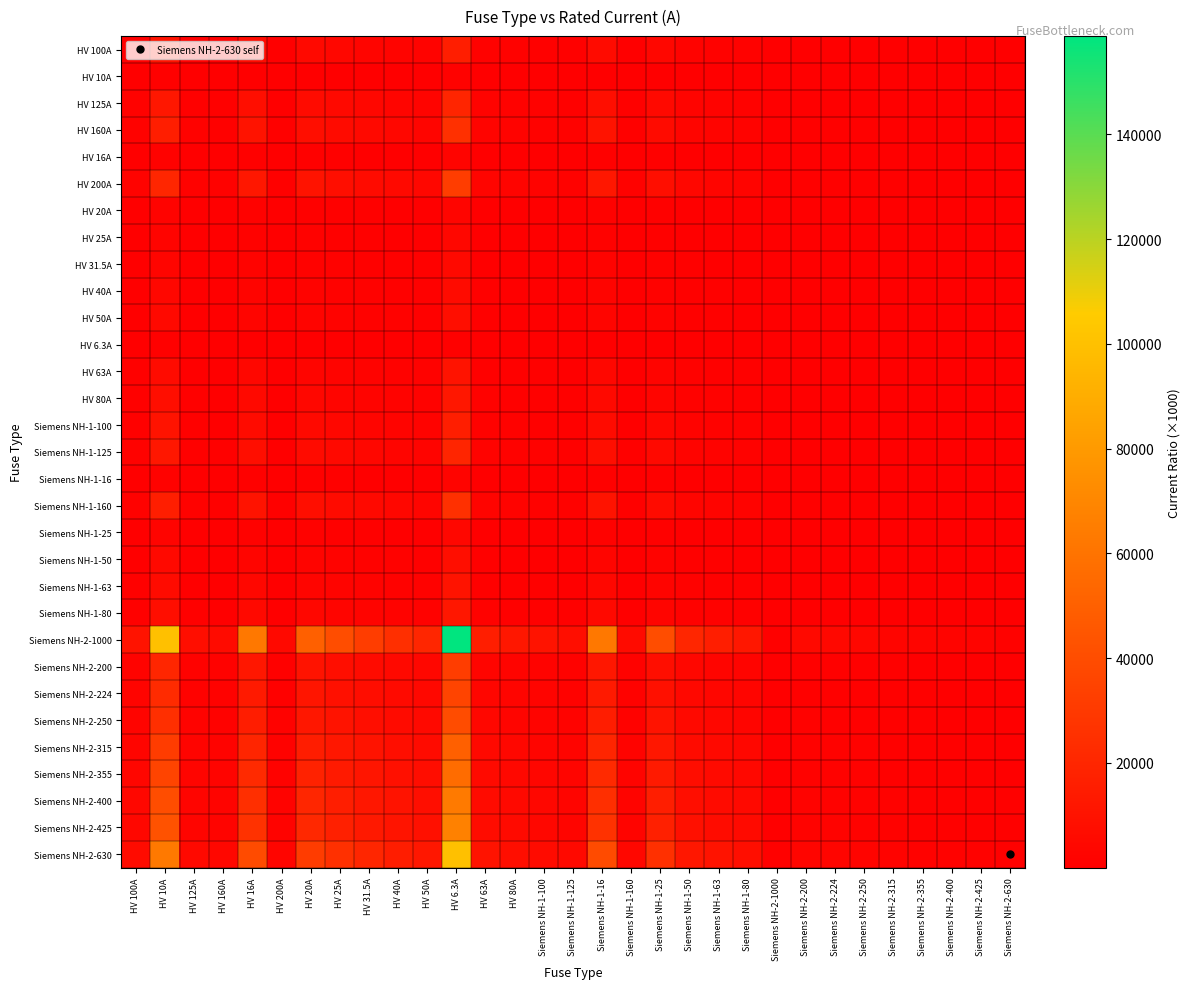

Reading left to right, extract all data points from this chart.

HV 100A: HV 100A=1000.0	HV 10A=10000.0	HV 125A=800.0	HV 160A=625.0	HV 16A=6250.0	HV 200A=500.0	HV 20A=5000.0	HV 25A=4000.0	HV 31.5A=3174.6	HV 40A=2500.0	HV 50A=2000.0	HV 6.3A=15873.0	HV 63A=1587.3	HV 80A=1250.0	Siemens NH-1-100=1000.0	Siemens NH-1-125=800.0	Siemens NH-1-16=6250.0	Siemens NH-1-160=625.0	Siemens NH-1-25=4000.0	Siemens NH-1-50=2000.0	Siemens NH-1-63=1587.3	Siemens NH-1-80=1250.0	Siemens NH-2-1000=100.0	Siemens NH-2-200=500.0	Siemens NH-2-224=446.4	Siemens NH-2-250=400.0	Siemens NH-2-315=317.5	Siemens NH-2-355=281.7	Siemens NH-2-400=250.0	Siemens NH-2-425=235.3	Siemens NH-2-630=158.7
HV 10A: HV 100A=100.0	HV 10A=1000.0	HV 125A=80.0	HV 160A=62.5	HV 16A=625.0	HV 200A=50.0	HV 20A=500.0	HV 25A=400.0	HV 31.5A=317.5	HV 40A=250.0	HV 50A=200.0	HV 6.3A=1587.3	HV 63A=158.7	HV 80A=125.0	Siemens NH-1-100=100.0	Siemens NH-1-125=80.0	Siemens NH-1-16=625.0	Siemens NH-1-160=62.5	Siemens NH-1-25=400.0	Siemens NH-1-50=200.0	Siemens NH-1-63=158.7	Siemens NH-1-80=125.0	Siemens NH-2-1000=10.0	Siemens NH-2-200=50.0	Siemens NH-2-224=44.6	Siemens NH-2-250=40.0	Siemens NH-2-315=31.7	Siemens NH-2-355=28.2	Siemens NH-2-400=25.0	Siemens NH-2-425=23.5	Siemens NH-2-630=15.9
HV 125A: HV 100A=1250.0	HV 10A=12500.0	HV 125A=1000.0	HV 160A=781.2	HV 16A=7812.5	HV 200A=625.0	HV 20A=6250.0	HV 25A=5000.0	HV 31.5A=3968.3	HV 40A=3125.0	HV 50A=2500.0	HV 6.3A=19841.3	HV 63A=1984.1	HV 80A=1562.5	Siemens NH-1-100=1250.0	Siemens NH-1-125=1000.0	Siemens NH-1-16=7812.5	Siemens NH-1-160=781.2	Siemens NH-1-25=5000.0	Siemens NH-1-50=2500.0	Siemens NH-1-63=1984.1	Siemens NH-1-80=1562.5	Siemens NH-2-1000=125.0	Siemens NH-2-200=625.0	Siemens NH-2-224=558.0	Siemens NH-2-250=500.0	Siemens NH-2-315=396.8	Siemens NH-2-355=352.1	Siemens NH-2-400=312.5	Siemens NH-2-425=294.1	Siemens NH-2-630=198.4
HV 160A: HV 100A=1600.0	HV 10A=16000.0	HV 125A=1280.0	HV 160A=1000.0	HV 16A=10000.0	HV 200A=800.0	HV 20A=8000.0	HV 25A=6400.0	HV 31.5A=5079.4	HV 40A=4000.0	HV 50A=3200.0	HV 6.3A=25396.8	HV 63A=2539.7	HV 80A=2000.0	Siemens NH-1-100=1600.0	Siemens NH-1-125=1280.0	Siemens NH-1-16=10000.0	Siemens NH-1-160=1000.0	Siemens NH-1-25=6400.0	Siemens NH-1-50=3200.0	Siemens NH-1-63=2539.7	Siemens NH-1-80=2000.0	Siemens NH-2-1000=160.0	Siemens NH-2-200=800.0	Siemens NH-2-224=714.3	Siemens NH-2-250=640.0	Siemens NH-2-315=507.9	Siemens NH-2-355=450.7	Siemens NH-2-400=400.0	Siemens NH-2-425=376.5	Siemens NH-2-630=254.0
HV 16A: HV 100A=160.0	HV 10A=1600.0	HV 125A=128.0	HV 160A=100.0	HV 16A=1000.0	HV 200A=80.0	HV 20A=800.0	HV 25A=640.0	HV 31.5A=507.9	HV 40A=400.0	HV 50A=320.0	HV 6.3A=2539.7	HV 63A=254.0	HV 80A=200.0	Siemens NH-1-100=160.0	Siemens NH-1-125=128.0	Siemens NH-1-16=1000.0	Siemens NH-1-160=100.0	Siemens NH-1-25=640.0	Siemens NH-1-50=320.0	Siemens NH-1-63=254.0	Siemens NH-1-80=200.0	Siemens NH-2-1000=16.0	Siemens NH-2-200=80.0	Siemens NH-2-224=71.4	Siemens NH-2-250=64.0	Siemens NH-2-315=50.8	Siemens NH-2-355=45.1	Siemens NH-2-400=40.0	Siemens NH-2-425=37.6	Siemens NH-2-630=25.4
HV 200A: HV 100A=2000.0	HV 10A=20000.0	HV 125A=1600.0	HV 160A=1250.0	HV 16A=12500.0	HV 200A=1000.0	HV 20A=10000.0	HV 25A=8000.0	HV 31.5A=6349.2	HV 40A=5000.0	HV 50A=4000.0	HV 6.3A=31746.0	HV 63A=3174.6	HV 80A=2500.0	Siemens NH-1-100=2000.0	Siemens NH-1-125=1600.0	Siemens NH-1-16=12500.0	Siemens NH-1-160=1250.0	Siemens NH-1-25=8000.0	Siemens NH-1-50=4000.0	Siemens NH-1-63=3174.6	Siemens NH-1-80=2500.0	Siemens NH-2-1000=200.0	Siemens NH-2-200=1000.0	Siemens NH-2-224=892.9	Siemens NH-2-250=800.0	Siemens NH-2-315=634.9	Siemens NH-2-355=563.4	Siemens NH-2-400=500.0	Siemens NH-2-425=470.6	Siemens NH-2-630=317.5
HV 20A: HV 100A=200.0	HV 10A=2000.0	HV 125A=160.0	HV 160A=125.0	HV 16A=1250.0	HV 200A=100.0	HV 20A=1000.0	HV 25A=800.0	HV 31.5A=634.9	HV 40A=500.0	HV 50A=400.0	HV 6.3A=3174.6	HV 63A=317.5	HV 80A=250.0	Siemens NH-1-100=200.0	Siemens NH-1-125=160.0	Siemens NH-1-16=1250.0	Siemens NH-1-160=125.0	Siemens NH-1-25=800.0	Siemens NH-1-50=400.0	Siemens NH-1-63=317.5	Siemens NH-1-80=250.0	Siemens NH-2-1000=20.0	Siemens NH-2-200=100.0	Siemens NH-2-224=89.3	Siemens NH-2-250=80.0	Siemens NH-2-315=63.5	Siemens NH-2-355=56.3	Siemens NH-2-400=50.0	Siemens NH-2-425=47.1	Siemens NH-2-630=31.7
HV 25A: HV 100A=250.0	HV 10A=2500.0	HV 125A=200.0	HV 160A=156.2	HV 16A=1562.5	HV 200A=125.0	HV 20A=1250.0	HV 25A=1000.0	HV 31.5A=793.7	HV 40A=625.0	HV 50A=500.0	HV 6.3A=3968.3	HV 63A=396.8	HV 80A=312.5	Siemens NH-1-100=250.0	Siemens NH-1-125=200.0	Siemens NH-1-16=1562.5	Siemens NH-1-160=156.2	Siemens NH-1-25=1000.0	Siemens NH-1-50=500.0	Siemens NH-1-63=396.8	Siemens NH-1-80=312.5	Siemens NH-2-1000=25.0	Siemens NH-2-200=125.0	Siemens NH-2-224=111.6	Siemens NH-2-250=100.0	Siemens NH-2-315=79.4	Siemens NH-2-355=70.4	Siemens NH-2-400=62.5	Siemens NH-2-425=58.8	Siemens NH-2-630=39.7
HV 31.5A: HV 100A=315.0	HV 10A=3150.0	HV 125A=252.0	HV 160A=196.9	HV 16A=1968.8	HV 200A=157.5	HV 20A=1575.0	HV 25A=1260.0	HV 31.5A=1000.0	HV 40A=787.5	HV 50A=630.0	HV 6.3A=5000.0	HV 63A=500.0	HV 80A=393.8	Siemens NH-1-100=315.0	Siemens NH-1-125=252.0	Siemens NH-1-16=1968.8	Siemens NH-1-160=196.9	Siemens NH-1-25=1260.0	Siemens NH-1-50=630.0	Siemens NH-1-63=500.0	Siemens NH-1-80=393.8	Siemens NH-2-1000=31.5	Siemens NH-2-200=157.5	Siemens NH-2-224=140.6	Siemens NH-2-250=126.0	Siemens NH-2-315=100.0	Siemens NH-2-355=88.7	Siemens NH-2-400=78.8	Siemens NH-2-425=74.1	Siemens NH-2-630=50.0
HV 40A: HV 100A=400.0	HV 10A=4000.0	HV 125A=320.0	HV 160A=250.0	HV 16A=2500.0	HV 200A=200.0	HV 20A=2000.0	HV 25A=1600.0	HV 31.5A=1269.8	HV 40A=1000.0	HV 50A=800.0	HV 6.3A=6349.2	HV 63A=634.9	HV 80A=500.0	Siemens NH-1-100=400.0	Siemens NH-1-125=320.0	Siemens NH-1-16=2500.0	Siemens NH-1-160=250.0	Siemens NH-1-25=1600.0	Siemens NH-1-50=800.0	Siemens NH-1-63=634.9	Siemens NH-1-80=500.0	Siemens NH-2-1000=40.0	Siemens NH-2-200=200.0	Siemens NH-2-224=178.6	Siemens NH-2-250=160.0	Siemens NH-2-315=127.0	Siemens NH-2-355=112.7	Siemens NH-2-400=100.0	Siemens NH-2-425=94.1	Siemens NH-2-630=63.5
HV 50A: HV 100A=500.0	HV 10A=5000.0	HV 125A=400.0	HV 160A=312.5	HV 16A=3125.0	HV 200A=250.0	HV 20A=2500.0	HV 25A=2000.0	HV 31.5A=1587.3	HV 40A=1250.0	HV 50A=1000.0	HV 6.3A=7936.5	HV 63A=793.7	HV 80A=625.0	Siemens NH-1-100=500.0	Siemens NH-1-125=400.0	Siemens NH-1-16=3125.0	Siemens NH-1-160=312.5	Siemens NH-1-25=2000.0	Siemens NH-1-50=1000.0	Siemens NH-1-63=793.7	Siemens NH-1-80=625.0	Siemens NH-2-1000=50.0	Siemens NH-2-200=250.0	Siemens NH-2-224=223.2	Siemens NH-2-250=200.0	Siemens NH-2-315=158.7	Siemens NH-2-355=140.8	Siemens NH-2-400=125.0	Siemens NH-2-425=117.6	Siemens NH-2-630=79.4
HV 6.3A: HV 100A=63.0	HV 10A=630.0	HV 125A=50.4	HV 160A=39.4	HV 16A=393.8	HV 200A=31.5	HV 20A=315.0	HV 25A=252.0	HV 31.5A=200.0	HV 40A=157.5	HV 50A=126.0	HV 6.3A=1000.0	HV 63A=100.0	HV 80A=78.8	Siemens NH-1-100=63.0	Siemens NH-1-125=50.4	Siemens NH-1-16=393.8	Siemens NH-1-160=39.4	Siemens NH-1-25=252.0	Siemens NH-1-50=126.0	Siemens NH-1-63=100.0	Siemens NH-1-80=78.8	Siemens NH-2-1000=6.3	Siemens NH-2-200=31.5	Siemens NH-2-224=28.1	Siemens NH-2-250=25.2	Siemens NH-2-315=20.0	Siemens NH-2-355=17.7	Siemens NH-2-400=15.8	Siemens NH-2-425=14.8	Siemens NH-2-630=10.0
HV 63A: HV 100A=630.0	HV 10A=6300.0	HV 125A=504.0	HV 160A=393.8	HV 16A=3937.5	HV 200A=315.0	HV 20A=3150.0	HV 25A=2520.0	HV 31.5A=2000.0	HV 40A=1575.0	HV 50A=1260.0	HV 6.3A=10000.0	HV 63A=1000.0	HV 80A=787.5	Siemens NH-1-100=630.0	Siemens NH-1-125=504.0	Siemens NH-1-16=3937.5	Siemens NH-1-160=393.8	Siemens NH-1-25=2520.0	Siemens NH-1-50=1260.0	Siemens NH-1-63=1000.0	Siemens NH-1-80=787.5	Siemens NH-2-1000=63.0	Siemens NH-2-200=315.0	Siemens NH-2-224=281.2	Siemens NH-2-250=252.0	Siemens NH-2-315=200.0	Siemens NH-2-355=177.5	Siemens NH-2-400=157.5	Siemens NH-2-425=148.2	Siemens NH-2-630=100.0
HV 80A: HV 100A=800.0	HV 10A=8000.0	HV 125A=640.0	HV 160A=500.0	HV 16A=5000.0	HV 200A=400.0	HV 20A=4000.0	HV 25A=3200.0	HV 31.5A=2539.7	HV 40A=2000.0	HV 50A=1600.0	HV 6.3A=12698.4	HV 63A=1269.8	HV 80A=1000.0	Siemens NH-1-100=800.0	Siemens NH-1-125=640.0	Siemens NH-1-16=5000.0	Siemens NH-1-160=500.0	Siemens NH-1-25=3200.0	Siemens NH-1-50=1600.0	Siemens NH-1-63=1269.8	Siemens NH-1-80=1000.0	Siemens NH-2-1000=80.0	Siemens NH-2-200=400.0	Siemens NH-2-224=357.1	Siemens NH-2-250=320.0	Siemens NH-2-315=254.0	Siemens NH-2-355=225.4	Siemens NH-2-400=200.0	Siemens NH-2-425=188.2	Siemens NH-2-630=127.0
Siemens NH-1-100: HV 100A=1000.0	HV 10A=10000.0	HV 125A=800.0	HV 160A=625.0	HV 16A=6250.0	HV 200A=500.0	HV 20A=5000.0	HV 25A=4000.0	HV 31.5A=3174.6	HV 40A=2500.0	HV 50A=2000.0	HV 6.3A=15873.0	HV 63A=1587.3	HV 80A=1250.0	Siemens NH-1-100=1000.0	Siemens NH-1-125=800.0	Siemens NH-1-16=6250.0	Siemens NH-1-160=625.0	Siemens NH-1-25=4000.0	Siemens NH-1-50=2000.0	Siemens NH-1-63=1587.3	Siemens NH-1-80=1250.0	Siemens NH-2-1000=100.0	Siemens NH-2-200=500.0	Siemens NH-2-224=446.4	Siemens NH-2-250=400.0	Siemens NH-2-315=317.5	Siemens NH-2-355=281.7	Siemens NH-2-400=250.0	Siemens NH-2-425=235.3	Siemens NH-2-630=158.7
Siemens NH-1-125: HV 100A=1250.0	HV 10A=12500.0	HV 125A=1000.0	HV 160A=781.2	HV 16A=7812.5	HV 200A=625.0	HV 20A=6250.0	HV 25A=5000.0	HV 31.5A=3968.3	HV 40A=3125.0	HV 50A=2500.0	HV 6.3A=19841.3	HV 63A=1984.1	HV 80A=1562.5	Siemens NH-1-100=1250.0	Siemens NH-1-125=1000.0	Siemens NH-1-16=7812.5	Siemens NH-1-160=781.2	Siemens NH-1-25=5000.0	Siemens NH-1-50=2500.0	Siemens NH-1-63=1984.1	Siemens NH-1-80=1562.5	Siemens NH-2-1000=125.0	Siemens NH-2-200=625.0	Siemens NH-2-224=558.0	Siemens NH-2-250=500.0	Siemens NH-2-315=396.8	Siemens NH-2-355=352.1	Siemens NH-2-400=312.5	Siemens NH-2-425=294.1	Siemens NH-2-630=198.4
Siemens NH-1-16: HV 100A=160.0	HV 10A=1600.0	HV 125A=128.0	HV 160A=100.0	HV 16A=1000.0	HV 200A=80.0	HV 20A=800.0	HV 25A=640.0	HV 31.5A=507.9	HV 40A=400.0	HV 50A=320.0	HV 6.3A=2539.7	HV 63A=254.0	HV 80A=200.0	Siemens NH-1-100=160.0	Siemens NH-1-125=128.0	Siemens NH-1-16=1000.0	Siemens NH-1-160=100.0	Siemens NH-1-25=640.0	Siemens NH-1-50=320.0	Siemens NH-1-63=254.0	Siemens NH-1-80=200.0	Siemens NH-2-1000=16.0	Siemens NH-2-200=80.0	Siemens NH-2-224=71.4	Siemens NH-2-250=64.0	Siemens NH-2-315=50.8	Siemens NH-2-355=45.1	Siemens NH-2-400=40.0	Siemens NH-2-425=37.6	Siemens NH-2-630=25.4
Siemens NH-1-160: HV 100A=1600.0	HV 10A=16000.0	HV 125A=1280.0	HV 160A=1000.0	HV 16A=10000.0	HV 200A=800.0	HV 20A=8000.0	HV 25A=6400.0	HV 31.5A=5079.4	HV 40A=4000.0	HV 50A=3200.0	HV 6.3A=25396.8	HV 63A=2539.7	HV 80A=2000.0	Siemens NH-1-100=1600.0	Siemens NH-1-125=1280.0	Siemens NH-1-16=10000.0	Siemens NH-1-160=1000.0	Siemens NH-1-25=6400.0	Siemens NH-1-50=3200.0	Siemens NH-1-63=2539.7	Siemens NH-1-80=2000.0	Siemens NH-2-1000=160.0	Siemens NH-2-200=800.0	Siemens NH-2-224=714.3	Siemens NH-2-250=640.0	Siemens NH-2-315=507.9	Siemens NH-2-355=450.7	Siemens NH-2-400=400.0	Siemens NH-2-425=376.5	Siemens NH-2-630=254.0
Siemens NH-1-25: HV 100A=250.0	HV 10A=2500.0	HV 125A=200.0	HV 160A=156.2	HV 16A=1562.5	HV 200A=125.0	HV 20A=1250.0	HV 25A=1000.0	HV 31.5A=793.7	HV 40A=625.0	HV 50A=500.0	HV 6.3A=3968.3	HV 63A=396.8	HV 80A=312.5	Siemens NH-1-100=250.0	Siemens NH-1-125=200.0	Siemens NH-1-16=1562.5	Siemens NH-1-160=156.2	Siemens NH-1-25=1000.0	Siemens NH-1-50=500.0	Siemens NH-1-63=396.8	Siemens NH-1-80=312.5	Siemens NH-2-1000=25.0	Siemens NH-2-200=125.0	Siemens NH-2-224=111.6	Siemens NH-2-250=100.0	Siemens NH-2-315=79.4	Siemens NH-2-355=70.4	Siemens NH-2-400=62.5	Siemens NH-2-425=58.8	Siemens NH-2-630=39.7
Siemens NH-1-50: HV 100A=500.0	HV 10A=5000.0	HV 125A=400.0	HV 160A=312.5	HV 16A=3125.0	HV 200A=250.0	HV 20A=2500.0	HV 25A=2000.0	HV 31.5A=1587.3	HV 40A=1250.0	HV 50A=1000.0	HV 6.3A=7936.5	HV 63A=793.7	HV 80A=625.0	Siemens NH-1-100=500.0	Siemens NH-1-125=400.0	Siemens NH-1-16=3125.0	Siemens NH-1-160=312.5	Siemens NH-1-25=2000.0	Siemens NH-1-50=1000.0	Siemens NH-1-63=793.7	Siemens NH-1-80=625.0	Siemens NH-2-1000=50.0	Siemens NH-2-200=250.0	Siemens NH-2-224=223.2	Siemens NH-2-250=200.0	Siemens NH-2-315=158.7	Siemens NH-2-355=140.8	Siemens NH-2-400=125.0	Siemens NH-2-425=117.6	Siemens NH-2-630=79.4
Siemens NH-1-63: HV 100A=630.0	HV 10A=6300.0	HV 125A=504.0	HV 160A=393.8	HV 16A=3937.5	HV 200A=315.0	HV 20A=3150.0	HV 25A=2520.0	HV 31.5A=2000.0	HV 40A=1575.0	HV 50A=1260.0	HV 6.3A=10000.0	HV 63A=1000.0	HV 80A=787.5	Siemens NH-1-100=630.0	Siemens NH-1-125=504.0	Siemens NH-1-16=3937.5	Siemens NH-1-160=393.8	Siemens NH-1-25=2520.0	Siemens NH-1-50=1260.0	Siemens NH-1-63=1000.0	Siemens NH-1-80=787.5	Siemens NH-2-1000=63.0	Siemens NH-2-200=315.0	Siemens NH-2-224=281.2	Siemens NH-2-250=252.0	Siemens NH-2-315=200.0	Siemens NH-2-355=177.5	Siemens NH-2-400=157.5	Siemens NH-2-425=148.2	Siemens NH-2-630=100.0
Siemens NH-1-80: HV 100A=800.0	HV 10A=8000.0	HV 125A=640.0	HV 160A=500.0	HV 16A=5000.0	HV 200A=400.0	HV 20A=4000.0	HV 25A=3200.0	HV 31.5A=2539.7	HV 40A=2000.0	HV 50A=1600.0	HV 6.3A=12698.4	HV 63A=1269.8	HV 80A=1000.0	Siemens NH-1-100=800.0	Siemens NH-1-125=640.0	Siemens NH-1-16=5000.0	Siemens NH-1-160=500.0	Siemens NH-1-25=3200.0	Siemens NH-1-50=1600.0	Siemens NH-1-63=1269.8	Siemens NH-1-80=1000.0	Siemens NH-2-1000=80.0	Siemens NH-2-200=400.0	Siemens NH-2-224=357.1	Siemens NH-2-250=320.0	Siemens NH-2-315=254.0	Siemens NH-2-355=225.4	Siemens NH-2-400=200.0	Siemens NH-2-425=188.2	Siemens NH-2-630=127.0
Siemens NH-2-1000: HV 100A=10000.0	HV 10A=100000.0	HV 125A=8000.0	HV 160A=6250.0	HV 16A=62500.0	HV 200A=5000.0	HV 20A=50000.0	HV 25A=40000.0	HV 31.5A=31746.0	HV 40A=25000.0	HV 50A=20000.0	HV 6.3A=158730.2	HV 63A=15873.0	HV 80A=12500.0	Siemens NH-1-100=10000.0	Siemens NH-1-125=8000.0	Siemens NH-1-16=62500.0	Siemens NH-1-160=6250.0	Siemens NH-1-25=40000.0	Siemens NH-1-50=20000.0	Siemens NH-1-63=15873.0	Siemens NH-1-80=12500.0	Siemens NH-2-1000=1000.0	Siemens NH-2-200=5000.0	Siemens NH-2-224=4464.3	Siemens NH-2-250=4000.0	Siemens NH-2-315=3174.6	Siemens NH-2-355=2816.9	Siemens NH-2-400=2500.0	Siemens NH-2-425=2352.9	Siemens NH-2-630=1587.3
Siemens NH-2-200: HV 100A=2000.0	HV 10A=20000.0	HV 125A=1600.0	HV 160A=1250.0	HV 16A=12500.0	HV 200A=1000.0	HV 20A=10000.0	HV 25A=8000.0	HV 31.5A=6349.2	HV 40A=5000.0	HV 50A=4000.0	HV 6.3A=31746.0	HV 63A=3174.6	HV 80A=2500.0	Siemens NH-1-100=2000.0	Siemens NH-1-125=1600.0	Siemens NH-1-16=12500.0	Siemens NH-1-160=1250.0	Siemens NH-1-25=8000.0	Siemens NH-1-50=4000.0	Siemens NH-1-63=3174.6	Siemens NH-1-80=2500.0	Siemens NH-2-1000=200.0	Siemens NH-2-200=1000.0	Siemens NH-2-224=892.9	Siemens NH-2-250=800.0	Siemens NH-2-315=634.9	Siemens NH-2-355=563.4	Siemens NH-2-400=500.0	Siemens NH-2-425=470.6	Siemens NH-2-630=317.5
Siemens NH-2-224: HV 100A=2240.0	HV 10A=22400.0	HV 125A=1792.0	HV 160A=1400.0	HV 16A=14000.0	HV 200A=1120.0	HV 20A=11200.0	HV 25A=8960.0	HV 31.5A=7111.1	HV 40A=5600.0	HV 50A=4480.0	HV 6.3A=35555.6	HV 63A=3555.6	HV 80A=2800.0	Siemens NH-1-100=2240.0	Siemens NH-1-125=1792.0	Siemens NH-1-16=14000.0	Siemens NH-1-160=1400.0	Siemens NH-1-25=8960.0	Siemens NH-1-50=4480.0	Siemens NH-1-63=3555.6	Siemens NH-1-80=2800.0	Siemens NH-2-1000=224.0	Siemens NH-2-200=1120.0	Siemens NH-2-224=1000.0	Siemens NH-2-250=896.0	Siemens NH-2-315=711.1	Siemens NH-2-355=631.0	Siemens NH-2-400=560.0	Siemens NH-2-425=527.1	Siemens NH-2-630=355.6
Siemens NH-2-250: HV 100A=2500.0	HV 10A=25000.0	HV 125A=2000.0	HV 160A=1562.5	HV 16A=15625.0	HV 200A=1250.0	HV 20A=12500.0	HV 25A=10000.0	HV 31.5A=7936.5	HV 40A=6250.0	HV 50A=5000.0	HV 6.3A=39682.5	HV 63A=3968.3	HV 80A=3125.0	Siemens NH-1-100=2500.0	Siemens NH-1-125=2000.0	Siemens NH-1-16=15625.0	Siemens NH-1-160=1562.5	Siemens NH-1-25=10000.0	Siemens NH-1-50=5000.0	Siemens NH-1-63=3968.3	Siemens NH-1-80=3125.0	Siemens NH-2-1000=250.0	Siemens NH-2-200=1250.0	Siemens NH-2-224=1116.1	Siemens NH-2-250=1000.0	Siemens NH-2-315=793.7	Siemens NH-2-355=704.2	Siemens NH-2-400=625.0	Siemens NH-2-425=588.2	Siemens NH-2-630=396.8
Siemens NH-2-315: HV 100A=3150.0	HV 10A=31500.0	HV 125A=2520.0	HV 160A=1968.8	HV 16A=19687.5	HV 200A=1575.0	HV 20A=15750.0	HV 25A=12600.0	HV 31.5A=10000.0	HV 40A=7875.0	HV 50A=6300.0	HV 6.3A=50000.0	HV 63A=5000.0	HV 80A=3937.5	Siemens NH-1-100=3150.0	Siemens NH-1-125=2520.0	Siemens NH-1-16=19687.5	Siemens NH-1-160=1968.8	Siemens NH-1-25=12600.0	Siemens NH-1-50=6300.0	Siemens NH-1-63=5000.0	Siemens NH-1-80=3937.5	Siemens NH-2-1000=315.0	Siemens NH-2-200=1575.0	Siemens NH-2-224=1406.2	Siemens NH-2-250=1260.0	Siemens NH-2-315=1000.0	Siemens NH-2-355=887.3	Siemens NH-2-400=787.5	Siemens NH-2-425=741.2	Siemens NH-2-630=500.0
Siemens NH-2-355: HV 100A=3550.0	HV 10A=35500.0	HV 125A=2840.0	HV 160A=2218.8	HV 16A=22187.5	HV 200A=1775.0	HV 20A=17750.0	HV 25A=14200.0	HV 31.5A=11269.8	HV 40A=8875.0	HV 50A=7100.0	HV 6.3A=56349.2	HV 63A=5634.9	HV 80A=4437.5	Siemens NH-1-100=3550.0	Siemens NH-1-125=2840.0	Siemens NH-1-16=22187.5	Siemens NH-1-160=2218.8	Siemens NH-1-25=14200.0	Siemens NH-1-50=7100.0	Siemens NH-1-63=5634.9	Siemens NH-1-80=4437.5	Siemens NH-2-1000=355.0	Siemens NH-2-200=1775.0	Siemens NH-2-224=1584.8	Siemens NH-2-250=1420.0	Siemens NH-2-315=1127.0	Siemens NH-2-355=1000.0	Siemens NH-2-400=887.5	Siemens NH-2-425=835.3	Siemens NH-2-630=563.5
Siemens NH-2-400: HV 100A=4000.0	HV 10A=40000.0	HV 125A=3200.0	HV 160A=2500.0	HV 16A=25000.0	HV 200A=2000.0	HV 20A=20000.0	HV 25A=16000.0	HV 31.5A=12698.4	HV 40A=10000.0	HV 50A=8000.0	HV 6.3A=63492.1	HV 63A=6349.2	HV 80A=5000.0	Siemens NH-1-100=4000.0	Siemens NH-1-125=3200.0	Siemens NH-1-16=25000.0	Siemens NH-1-160=2500.0	Siemens NH-1-25=16000.0	Siemens NH-1-50=8000.0	Siemens NH-1-63=6349.2	Siemens NH-1-80=5000.0	Siemens NH-2-1000=400.0	Siemens NH-2-200=2000.0	Siemens NH-2-224=1785.7	Siemens NH-2-250=1600.0	Siemens NH-2-315=1269.8	Siemens NH-2-355=1126.8	Siemens NH-2-400=1000.0	Siemens NH-2-425=941.2	Siemens NH-2-630=634.9
Siemens NH-2-425: HV 100A=4250.0	HV 10A=42500.0	HV 125A=3400.0	HV 160A=2656.2	HV 16A=26562.5	HV 200A=2125.0	HV 20A=21250.0	HV 25A=17000.0	HV 31.5A=13492.1	HV 40A=10625.0	HV 50A=8500.0	HV 6.3A=67460.3	HV 63A=6746.0	HV 80A=5312.5	Siemens NH-1-100=4250.0	Siemens NH-1-125=3400.0	Siemens NH-1-16=26562.5	Siemens NH-1-160=2656.2	Siemens NH-1-25=17000.0	Siemens NH-1-50=8500.0	Siemens NH-1-63=6746.0	Siemens NH-1-80=5312.5	Siemens NH-2-1000=425.0	Siemens NH-2-200=2125.0	Siemens NH-2-224=1897.3	Siemens NH-2-250=1700.0	Siemens NH-2-315=1349.2	Siemens NH-2-355=1197.2	Siemens NH-2-400=1062.5	Siemens NH-2-425=1000.0	Siemens NH-2-630=674.6
Siemens NH-2-630: HV 100A=6300.0	HV 10A=63000.0	HV 125A=5040.0	HV 160A=3937.5	HV 16A=39375.0	HV 200A=3150.0	HV 20A=31500.0	HV 25A=25200.0	HV 31.5A=20000.0	HV 40A=15750.0	HV 50A=12600.0	HV 6.3A=100000.0	HV 63A=10000.0	HV 80A=7875.0	Siemens NH-1-100=6300.0	Siemens NH-1-125=5040.0	Siemens NH-1-16=39375.0	Siemens NH-1-160=3937.5	Siemens NH-1-25=25200.0	Siemens NH-1-50=12600.0	Siemens NH-1-63=10000.0	Siemens NH-1-80=7875.0	Siemens NH-2-1000=630.0	Siemens NH-2-200=3150.0	Siemens NH-2-224=2812.5	Siemens NH-2-250=2520.0	Siemens NH-2-315=2000.0	Siemens NH-2-355=1774.6	Siemens NH-2-400=1575.0	Siemens NH-2-425=1482.4	Siemens NH-2-630=1000.0